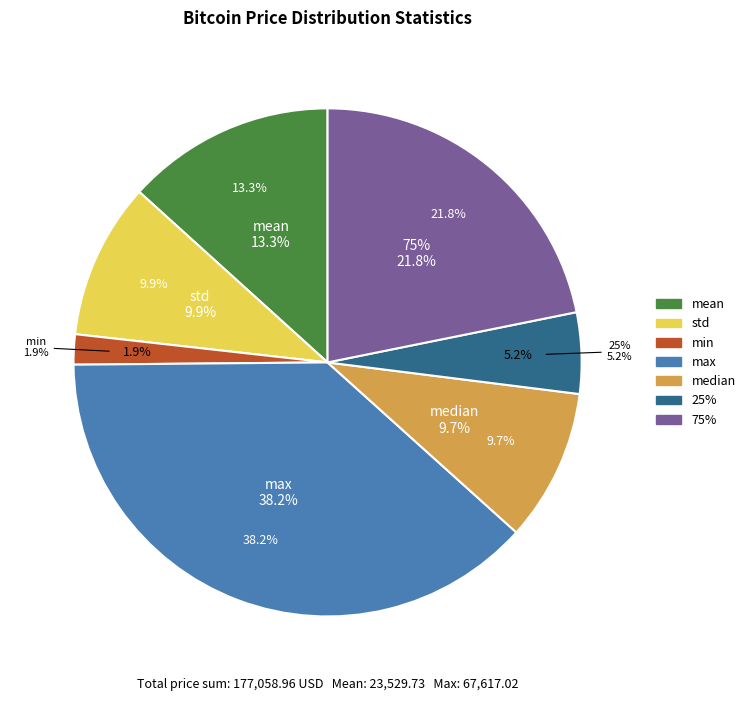

Does 25% account for over 50% of the chart?

No